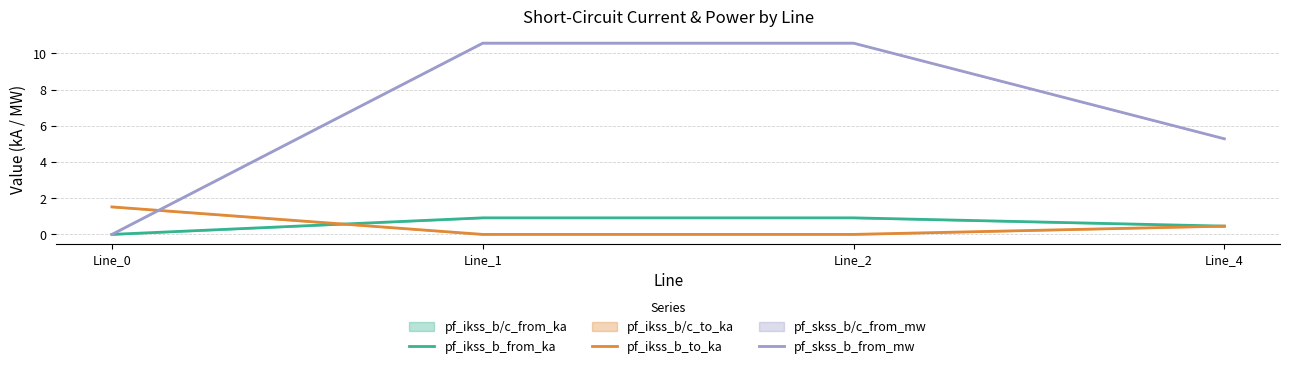

Rank the categories by pf_ikss_b_to_ka value from lowest to highest.

Line_1, Line_2, Line_4, Line_0